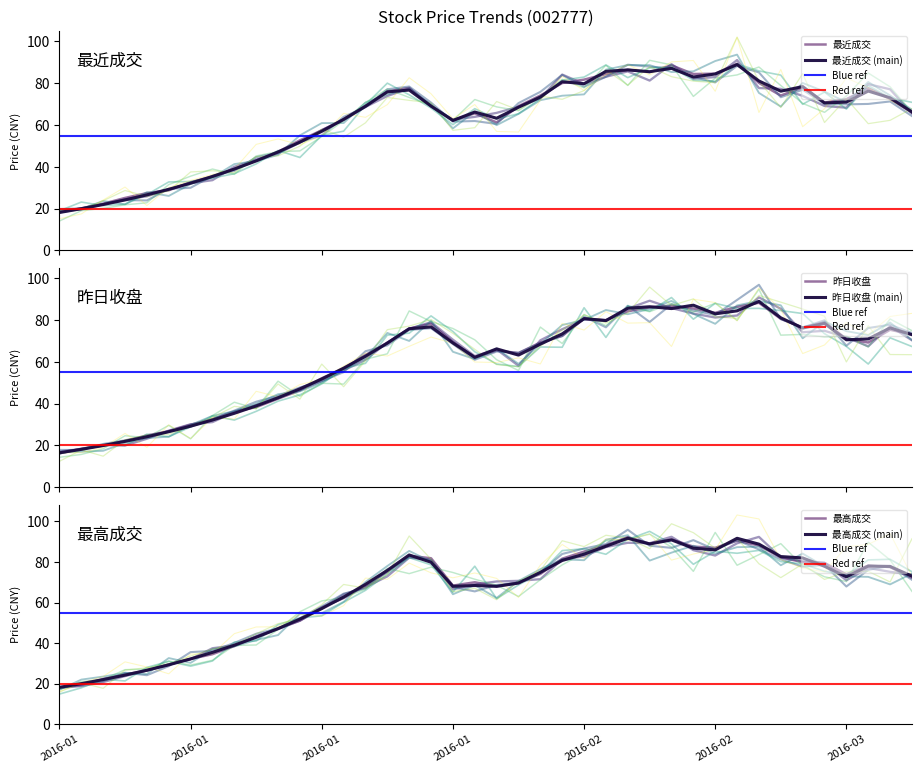

True or false: 最高成交 has more than 0 points higher than both neighbors.

True